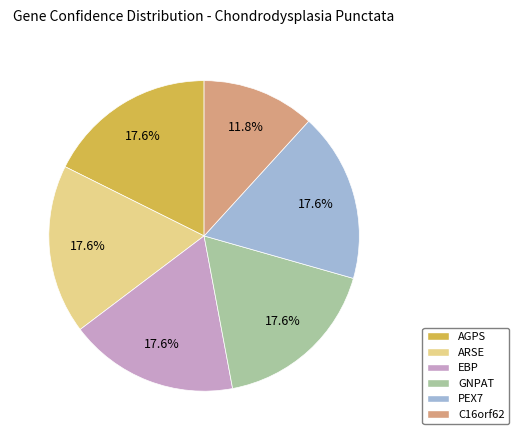

How many slices are in this pie chart?

6